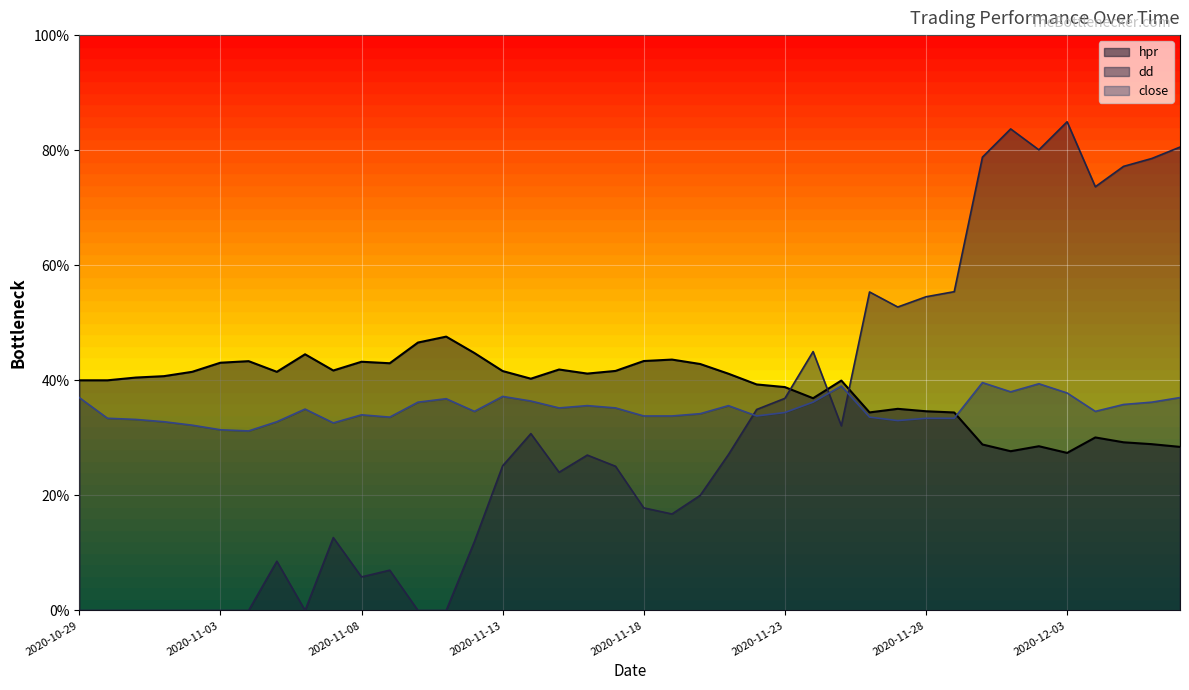

True or false: close and hpr intersect in this chart.

True